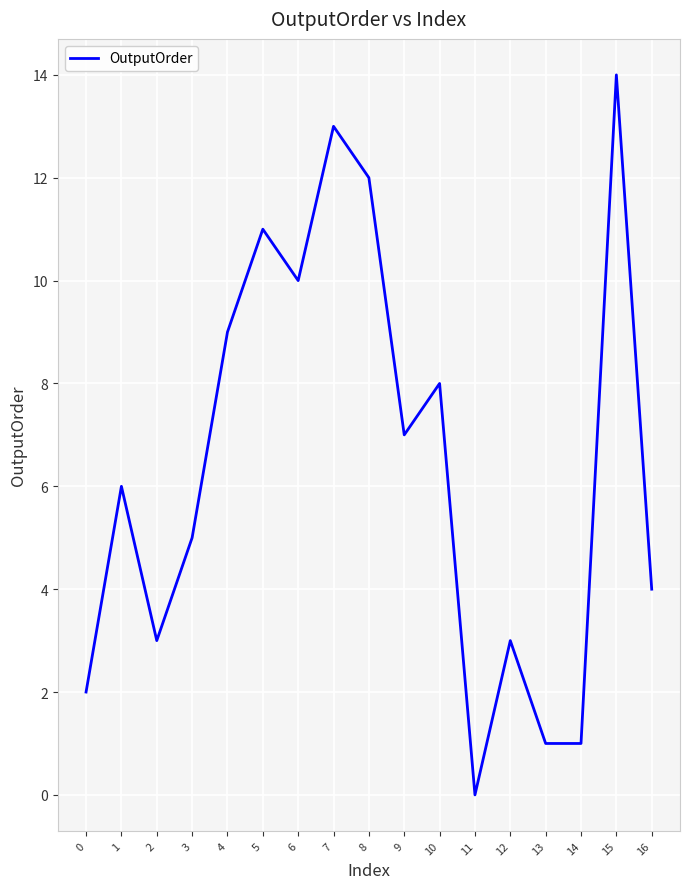

Approximately how many times larger is the value at 5 compared to 2?

3.7